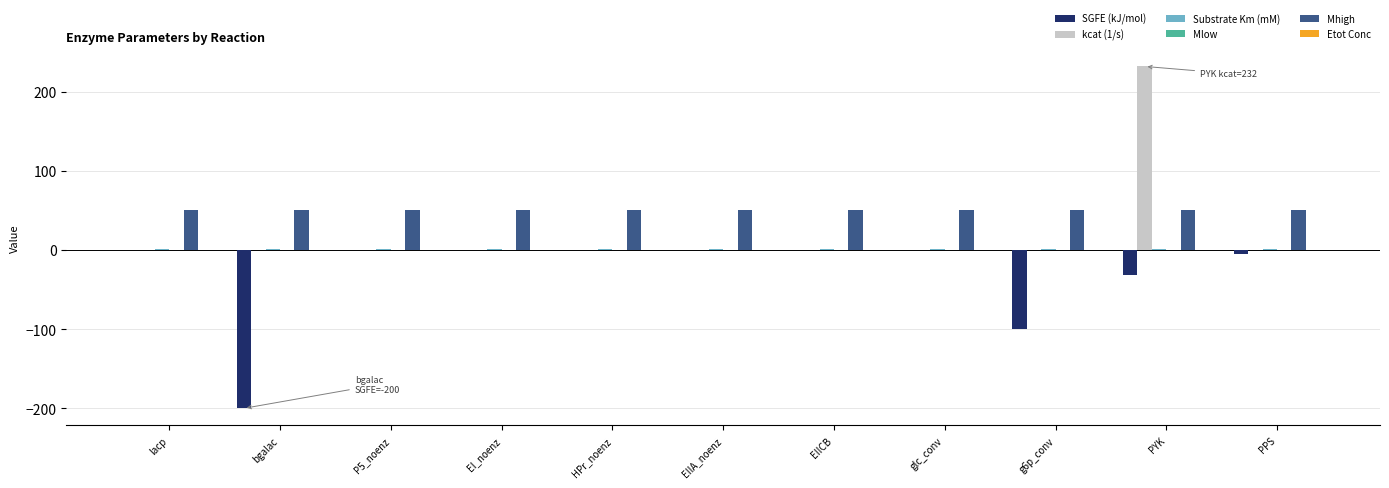

At which label does kcat (1/s) reach its peak?

PYK